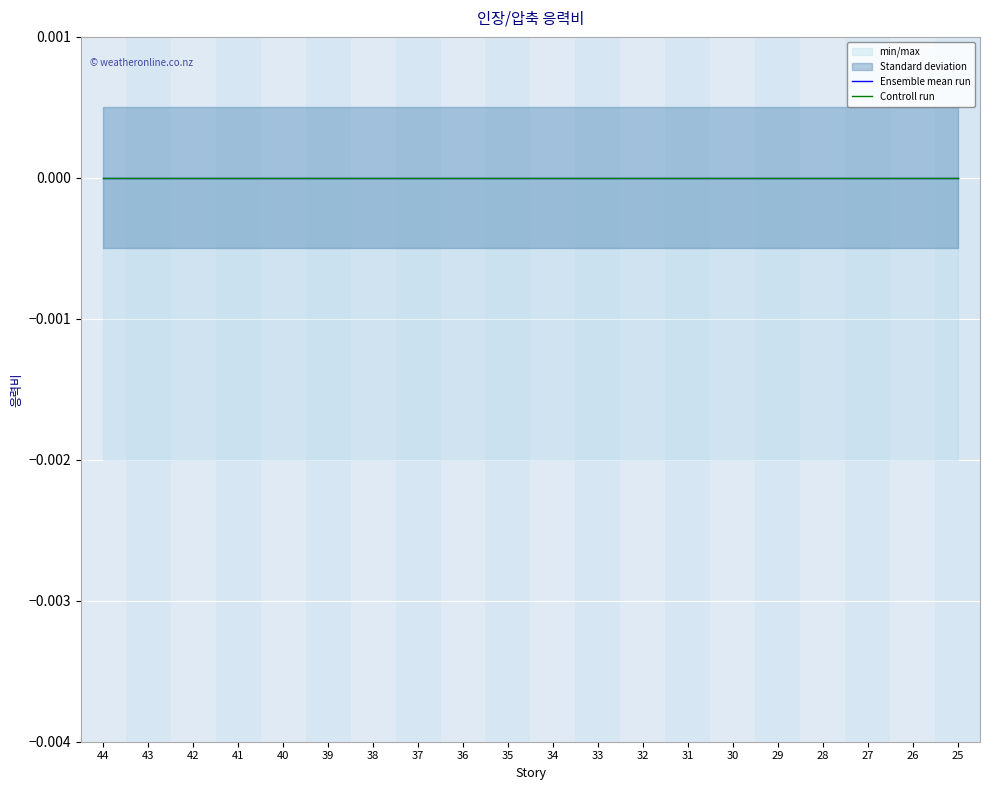

Is it true that 허용기준 equals -0.0 at 28?

False